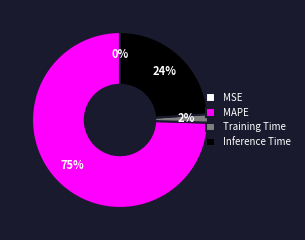

Which category has the biggest portion of the pie?

MAPE